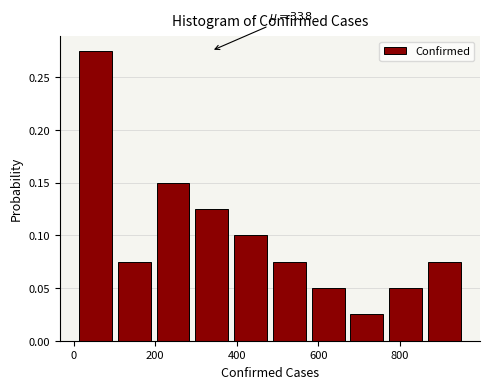

Which range on the x-axis has the tallest bar?

0 to 100